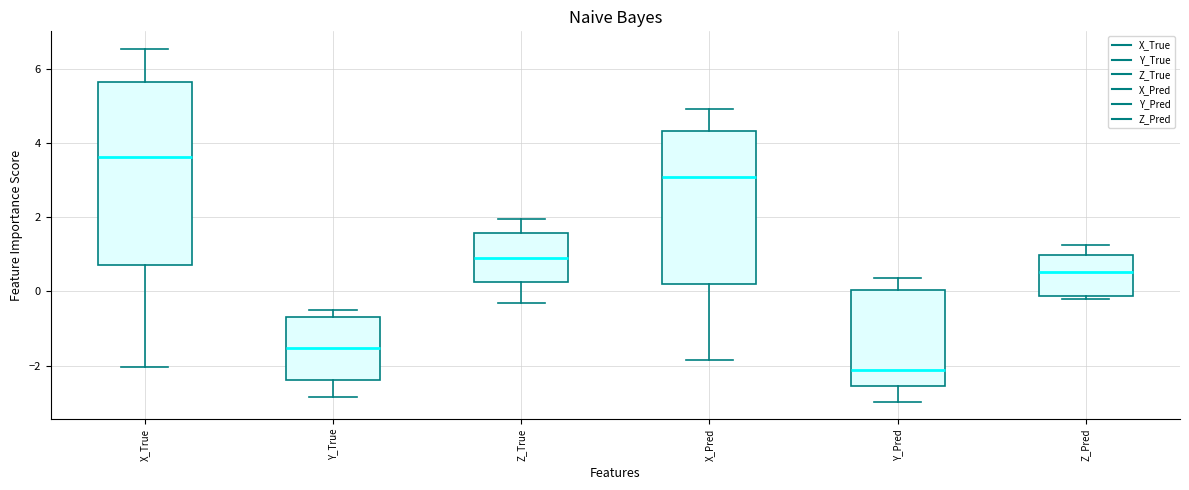

Where does the upper whisker of the box for X_Pred end on the y-axis? The values are not printed on the chart, so give them approximately, as read against the axis.

5.0